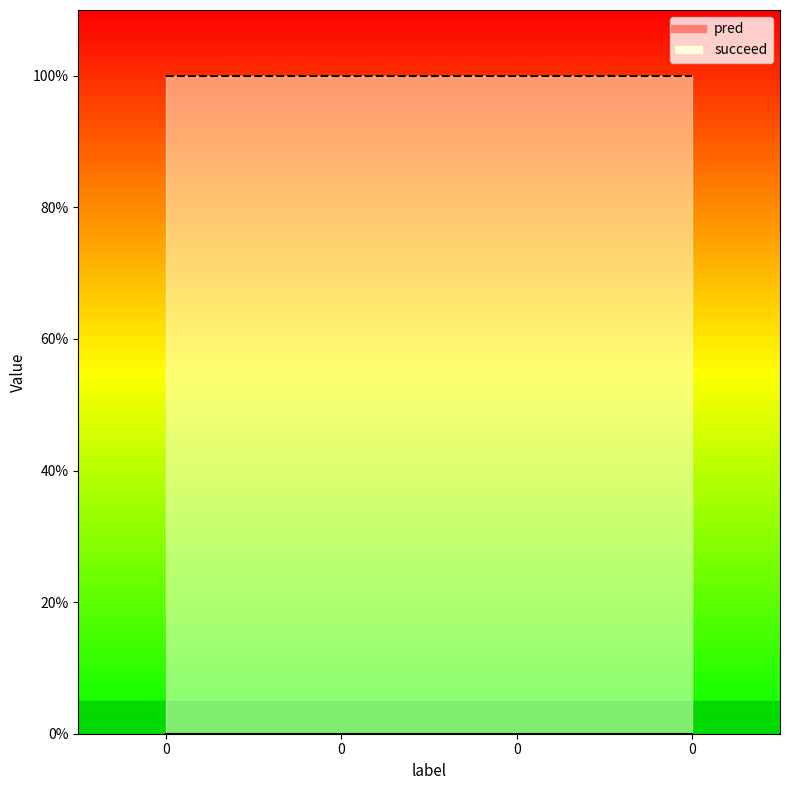

What is the sum of the succeed values at 0 and 0?

2